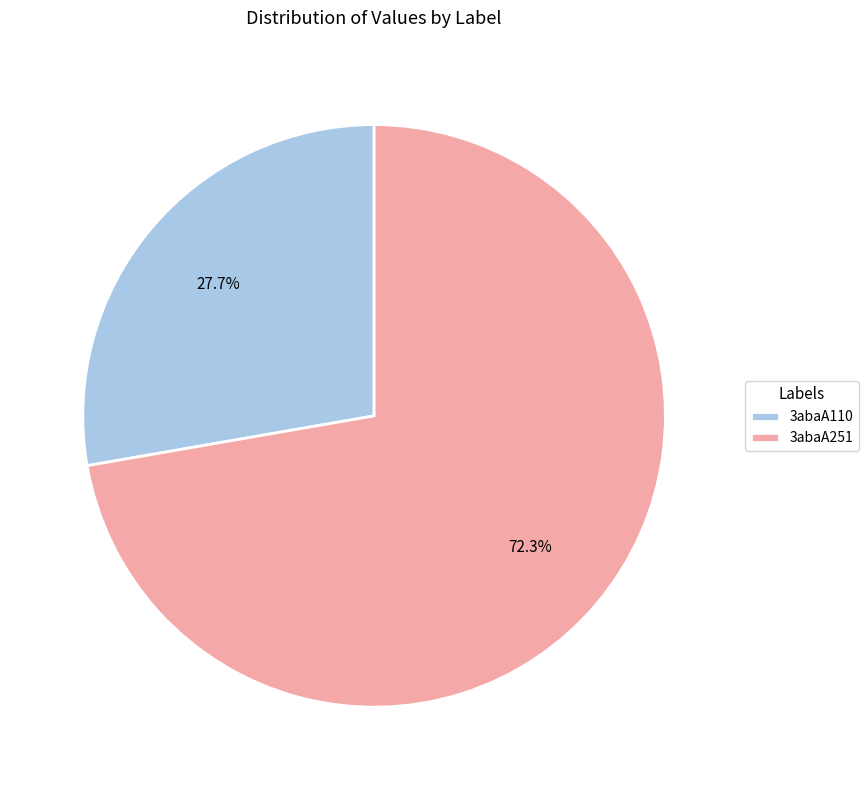

The 3abaA110 slice represents 15% of the pie. True or false?

False